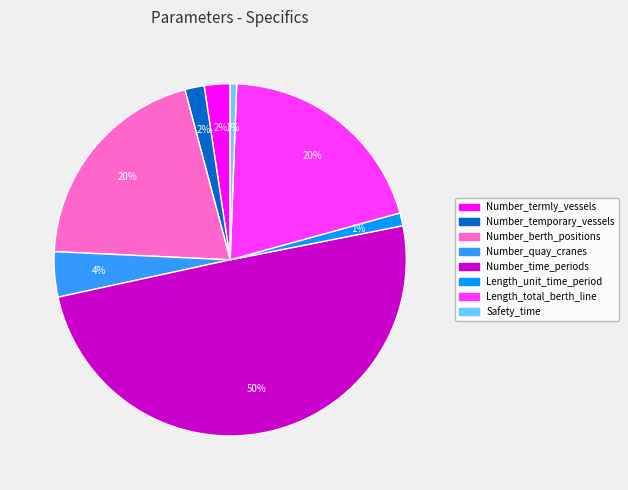

True or false: Length_total_berth_line accounts for 35% of the total.

False